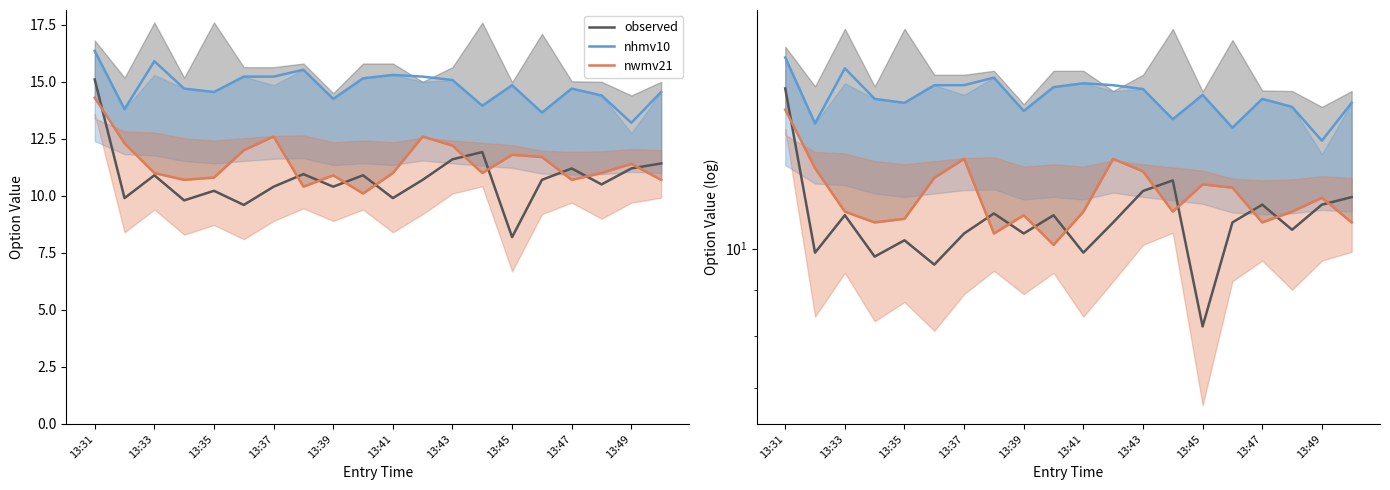

What is the value of the observed point at the 5th from the left?

10.2